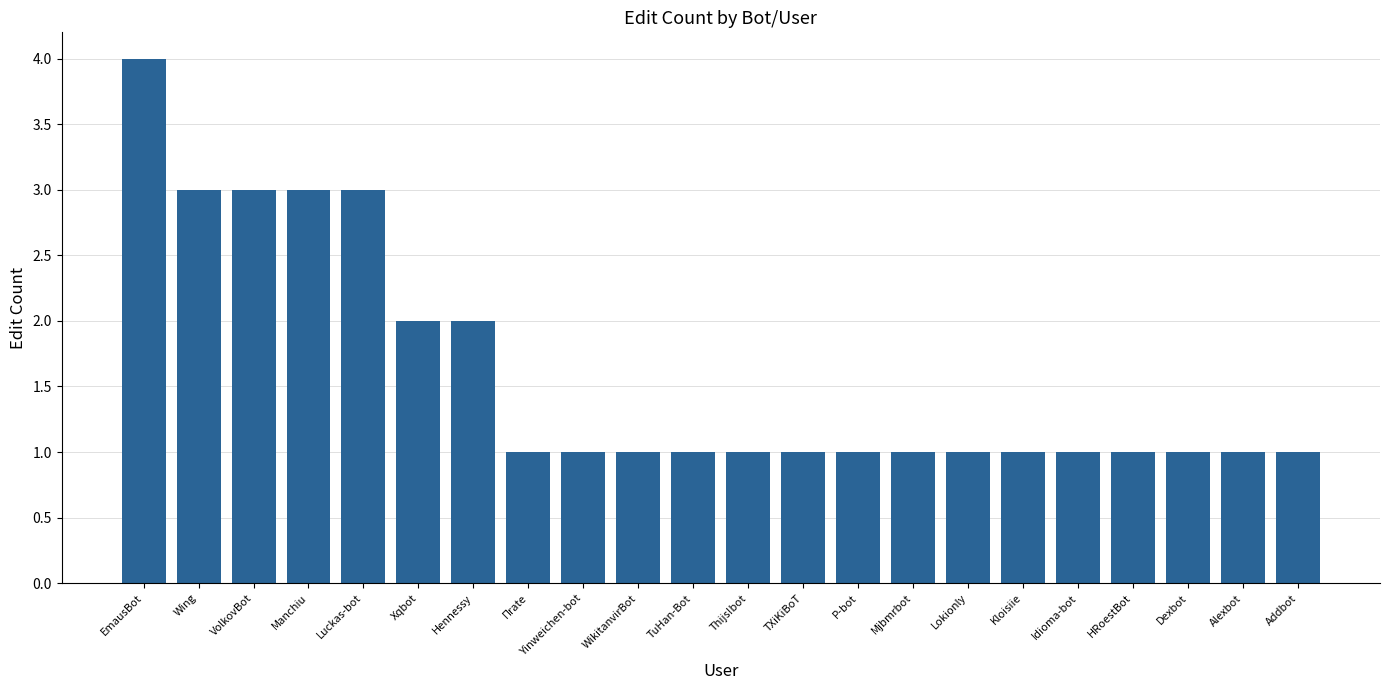

What is the smallest value displayed?

1